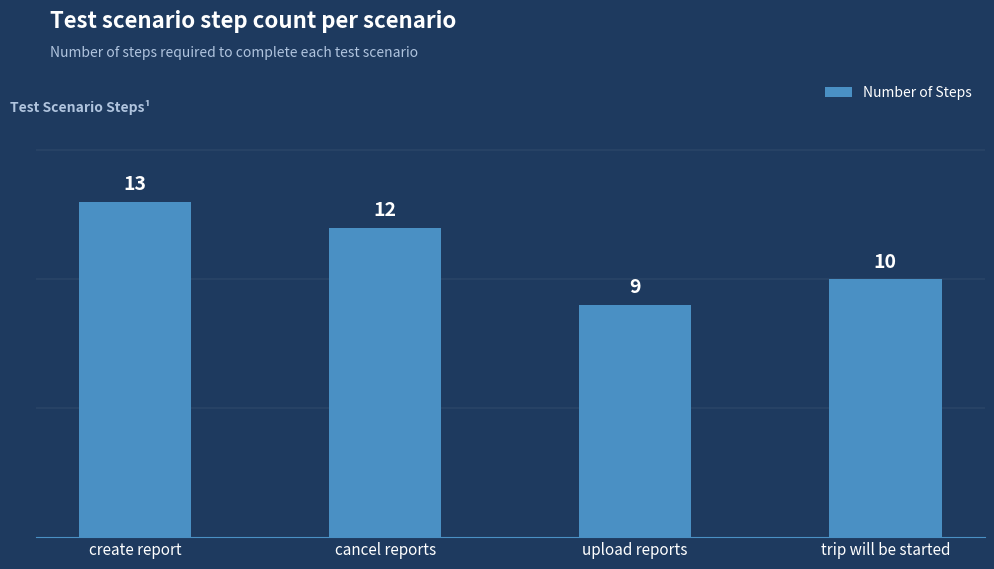

How many values are below 12?

2